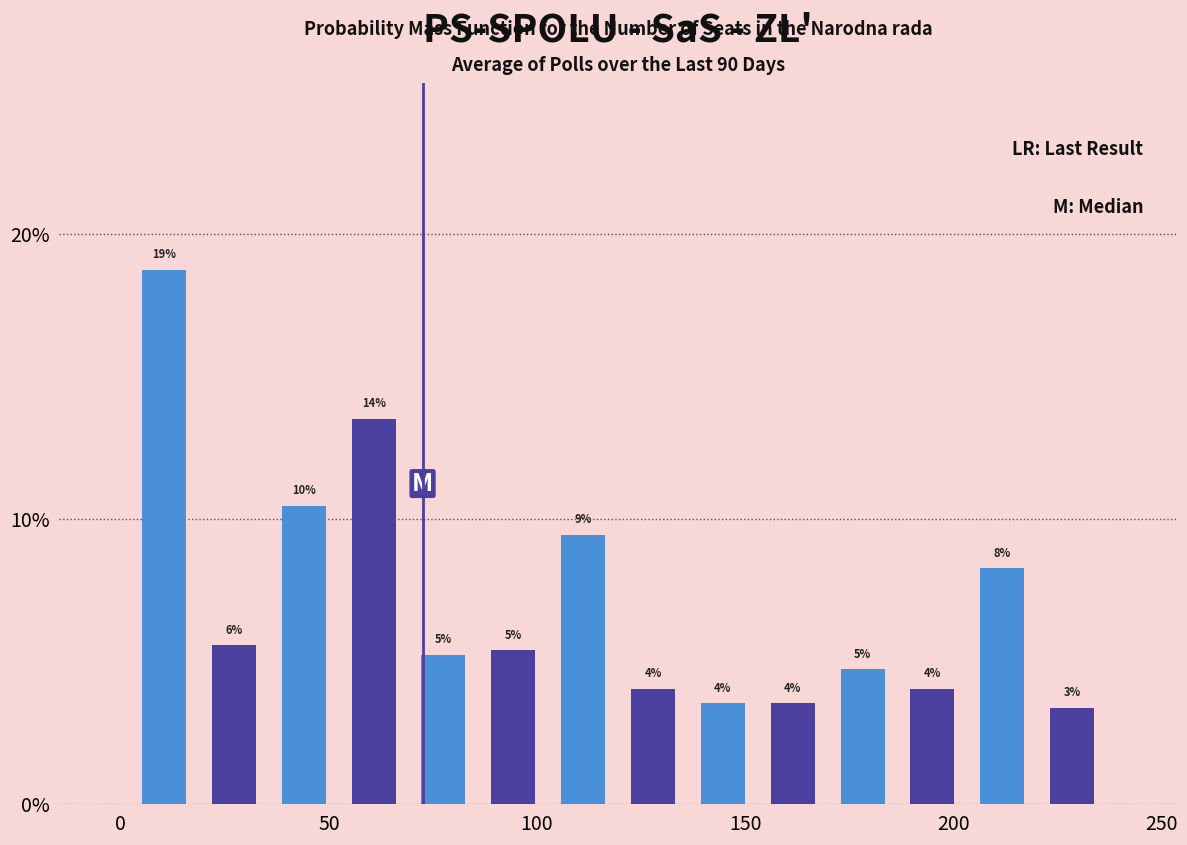

Read against the x-axis, roughly where is the centre of the tallest bar?

10